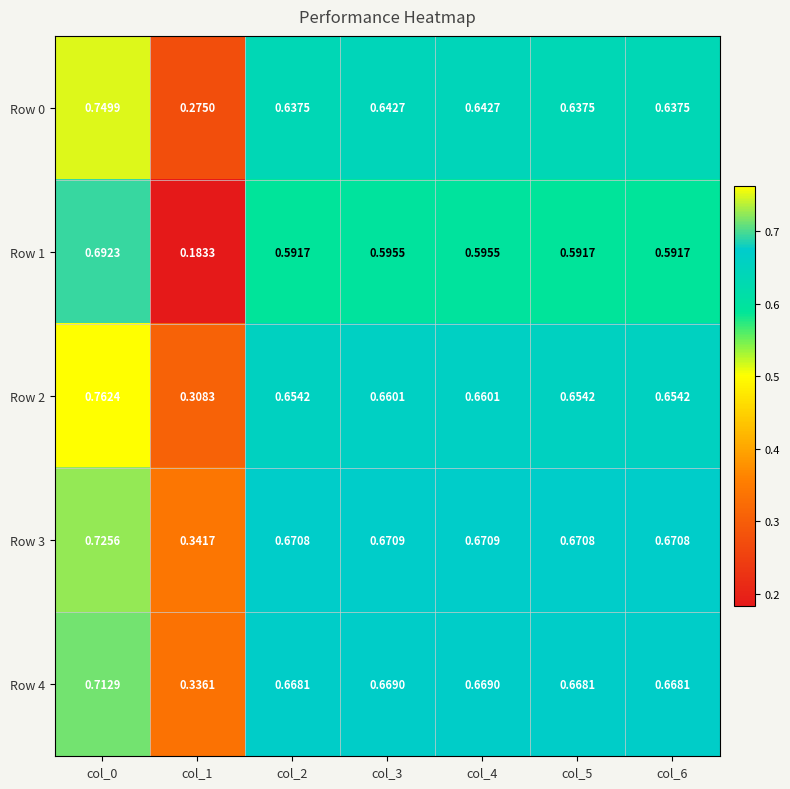

Is the value of Row 1 at col_3 greater than the value of Row 3 at col_6?

No